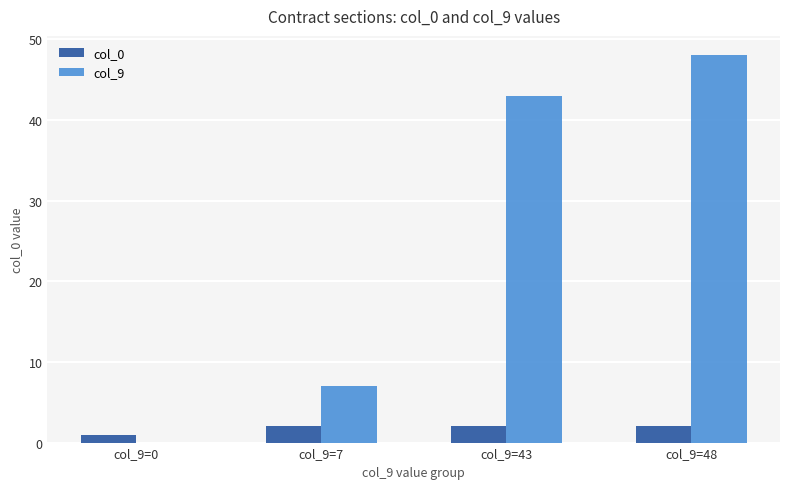

The col_9 series shows 19 at col_9=0. True or false?

False